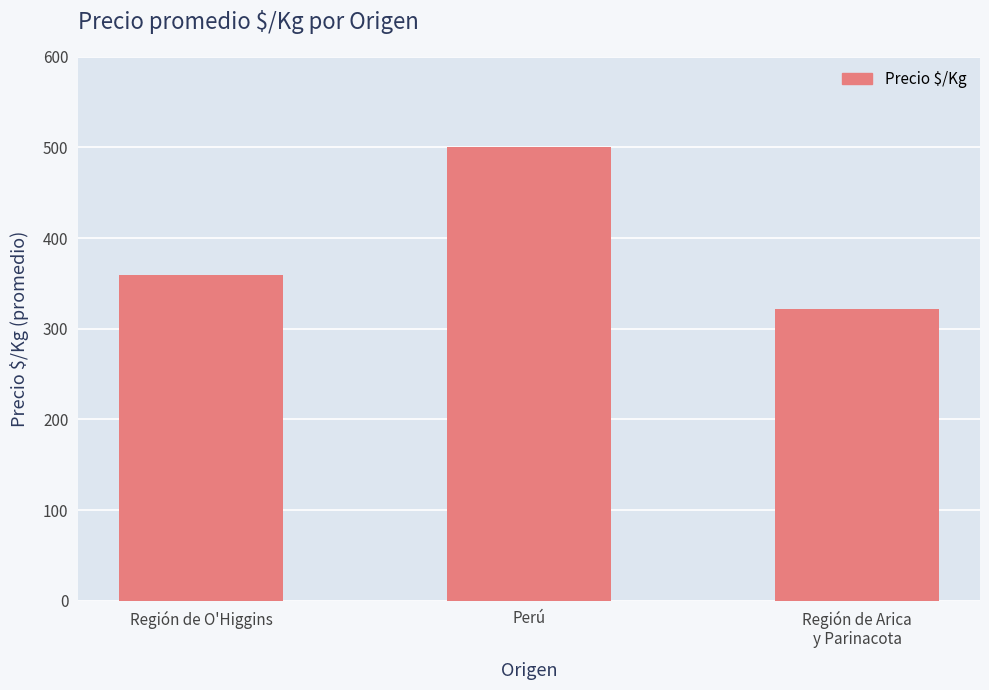

What is the average value?

394